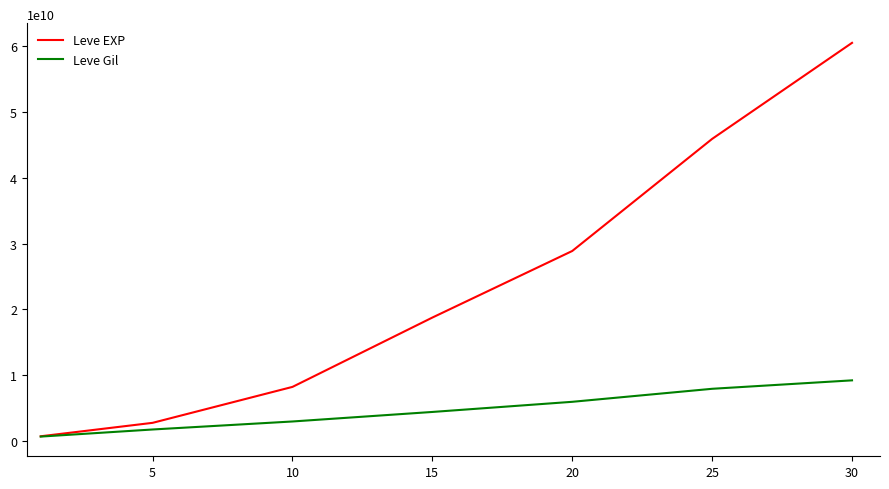

What is the highest value of the Leve EXP series?

60525000000